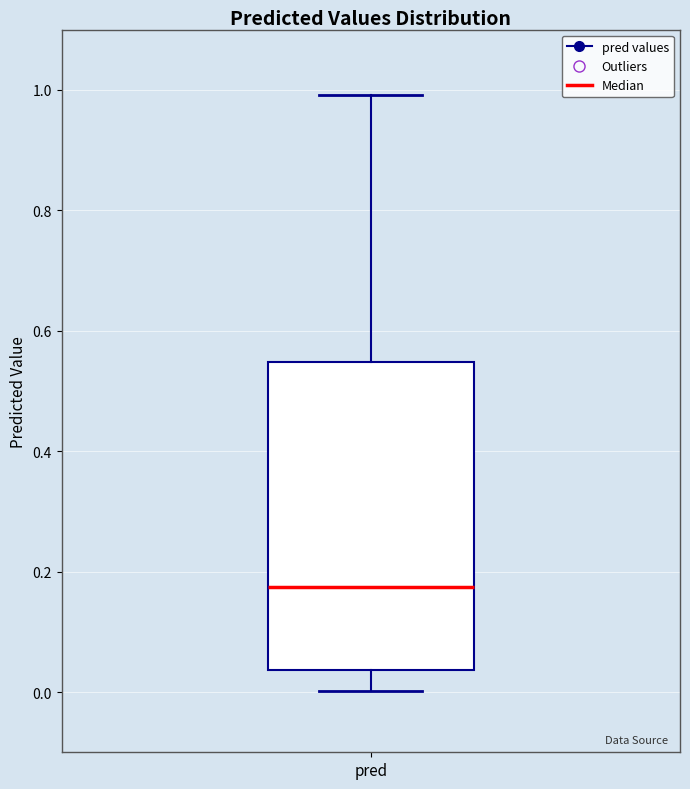

Transcribe this box plot: give where the median line is, the range the box spans, and where the two whiskers end, as read against the y-axis. The values are not printed on the chart, so give them approximately, as read against the axis.

median 0.18, box 0.04 to 0.54, whiskers 0.00 to 1.00